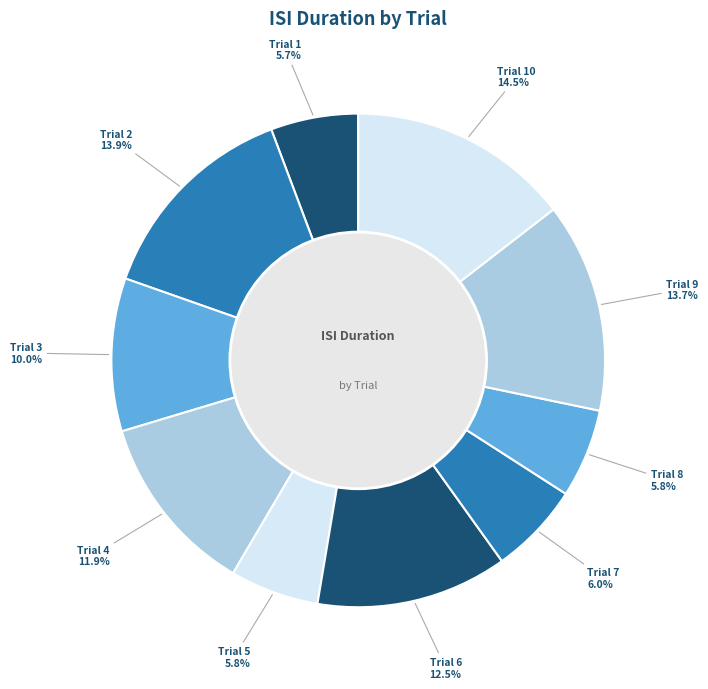

Does Trial 7 represent more than half of the total?

No